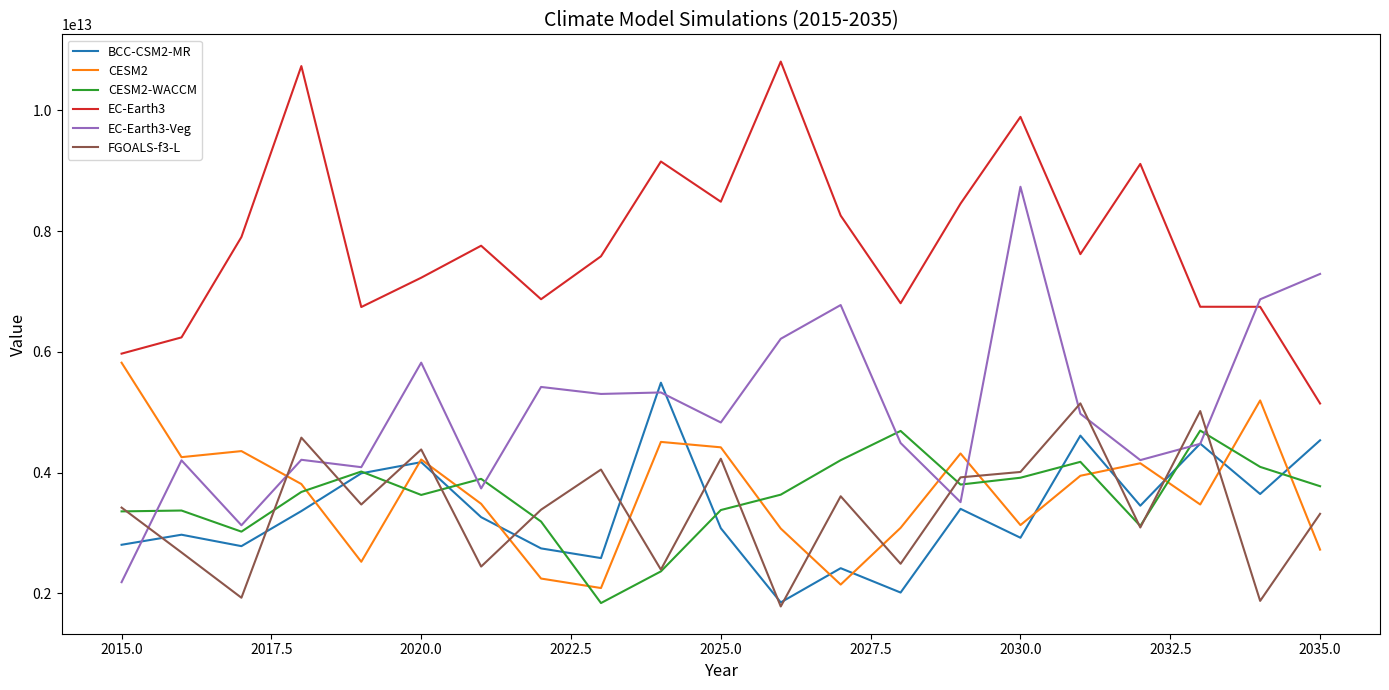

True or false: BCC-CSM2-MR and EC-Earth3 cross at least once.

False